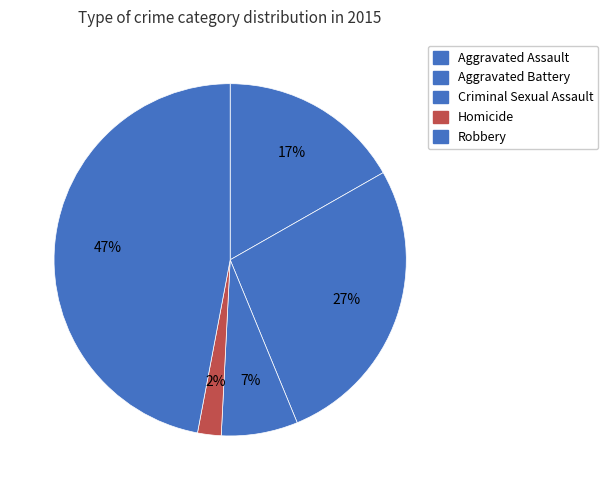

How many segments does this pie chart have?

5